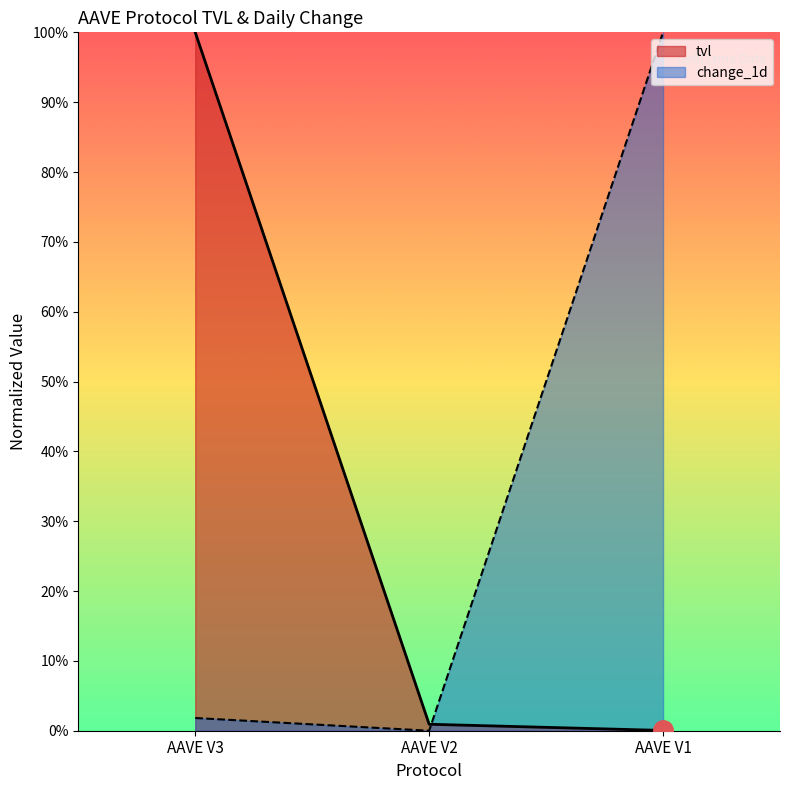

Does the chart have visible grid lines?

No